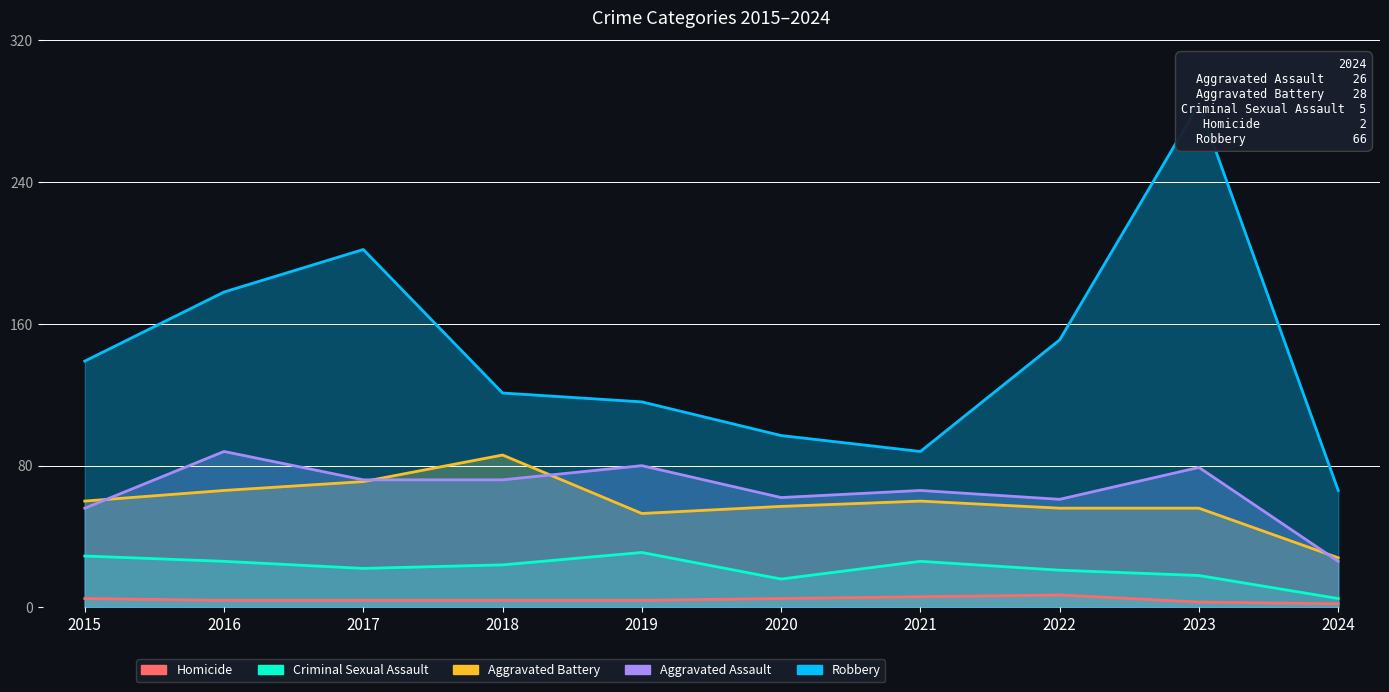

How many data points in Aggravated Assault are less than 72?

5